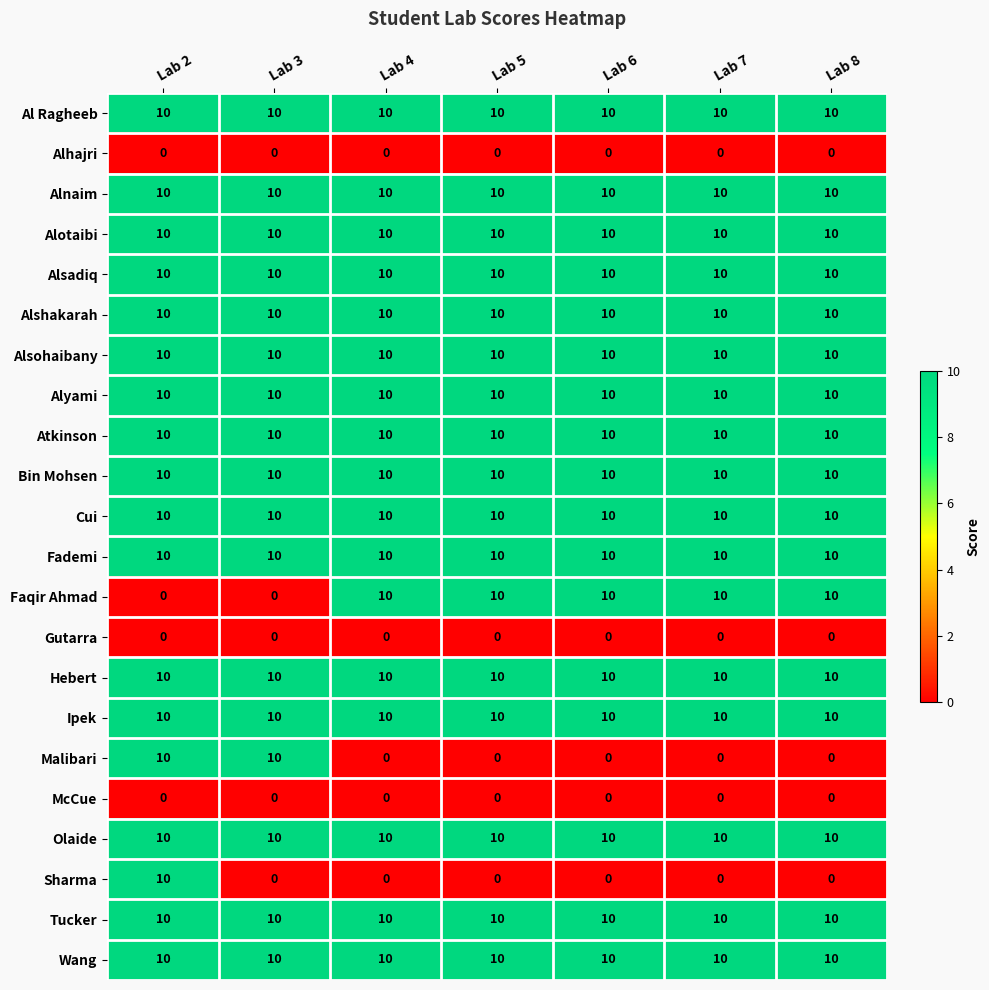

What is the maximum value shown in the chart?

10